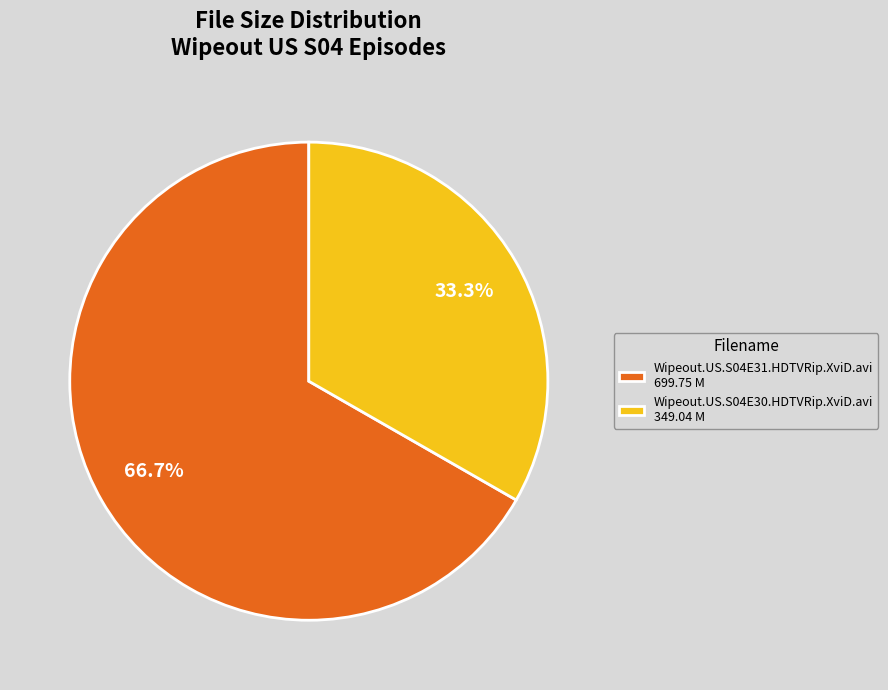

To the nearest percent, what is the average slice percentage?

50%